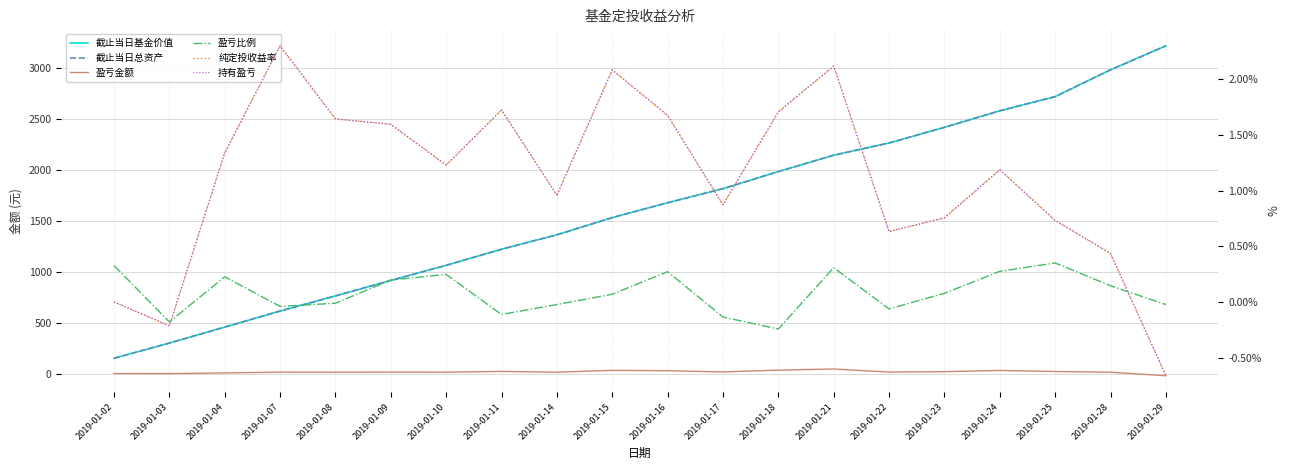

What is the value of the 截止当日基金价值 point at the 15th from the left?

2264.3